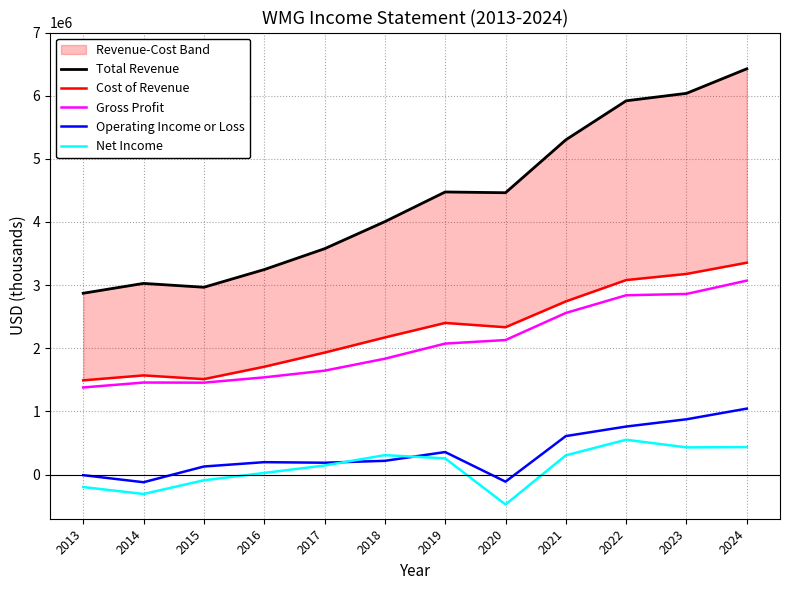

How many values in the Gross Profit series are below 2074000?

6